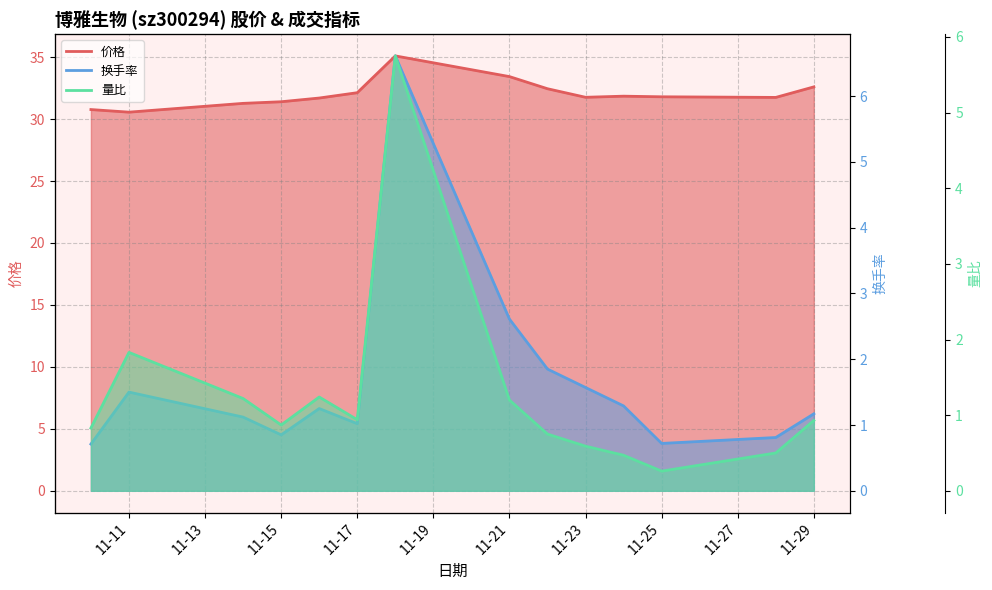

List the series in order of their peak value, highest first.

价格, 换手率, 量比